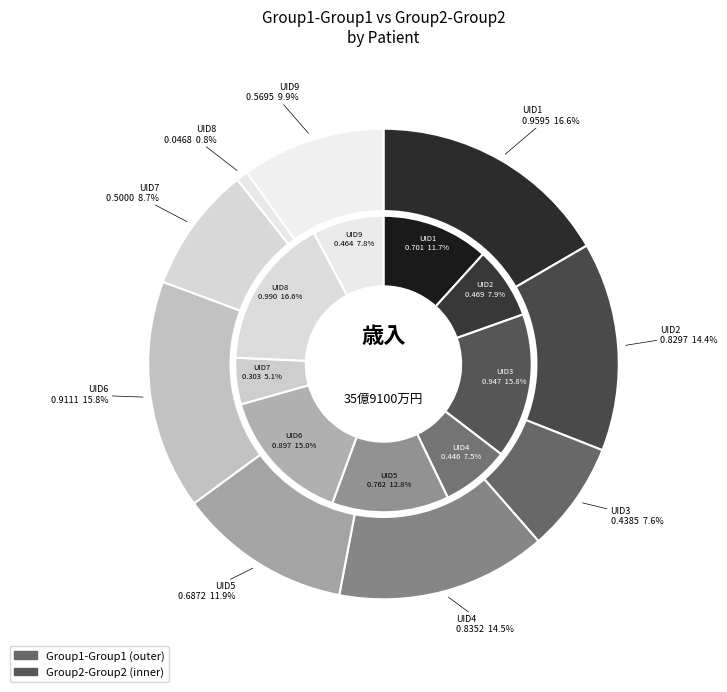

Which slice is the smallest?

UID8